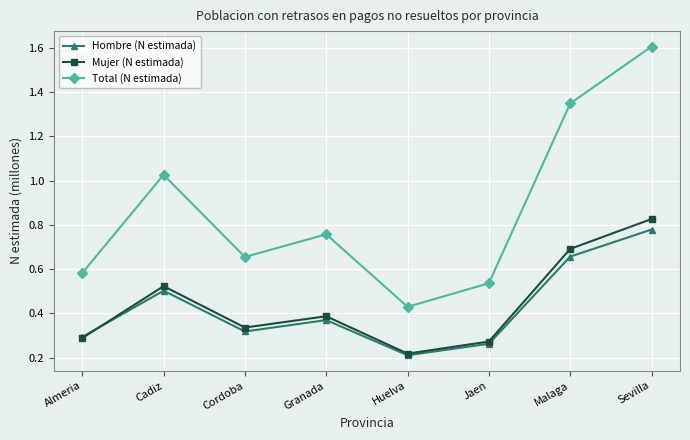

Count the Hombre (N estimada) values in the range 0 to 1.

8